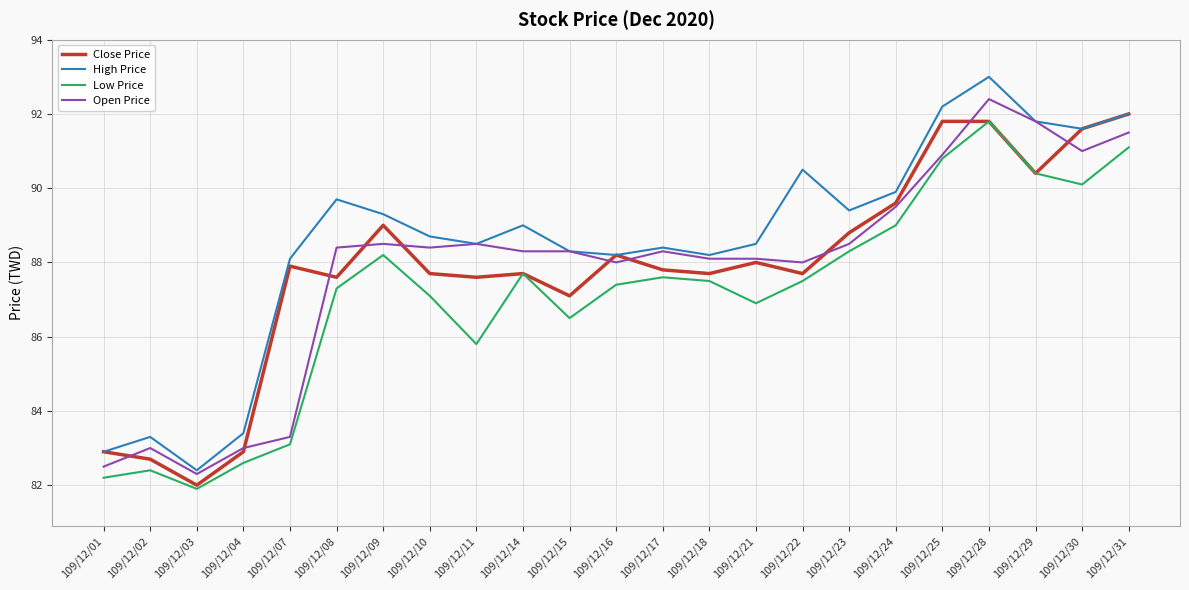

True or false: Open Price has more than 2 points higher than both neighbors.

True